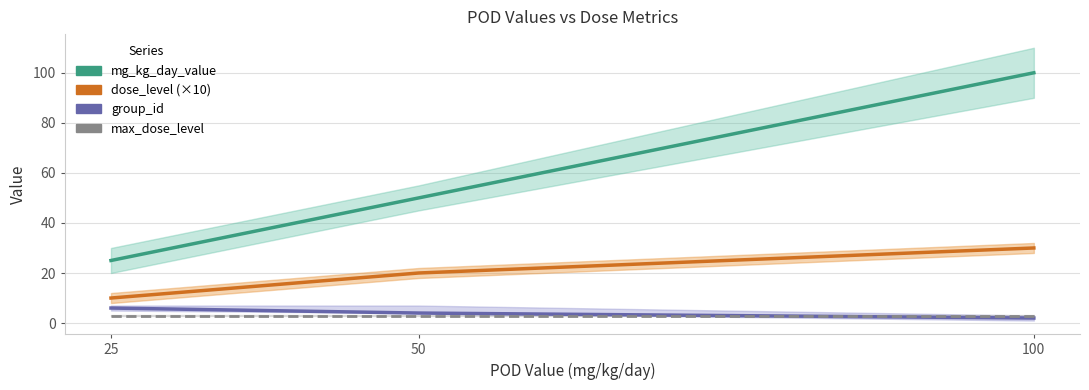

At how many categories does at least one series exceed 62?

1